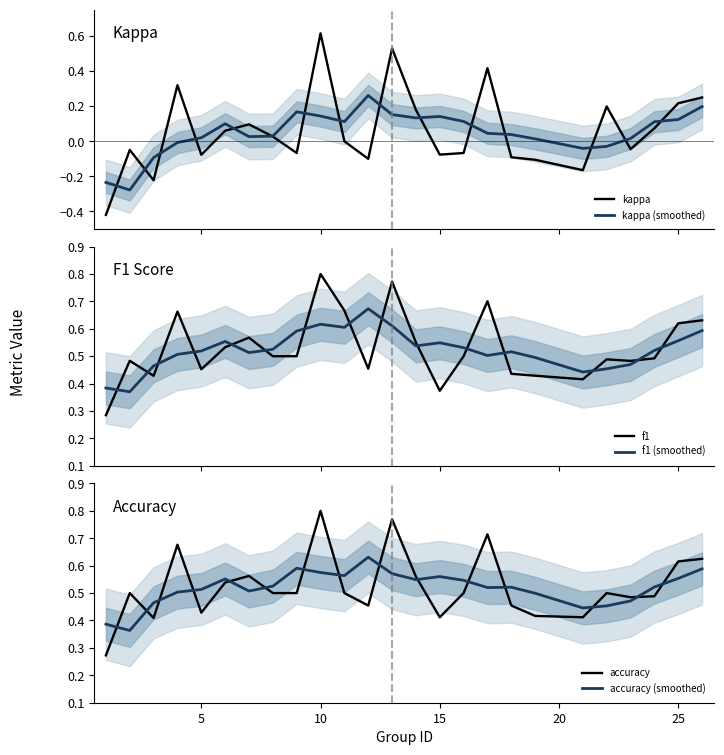

Does the chart display data point markers on the line(s)?

No